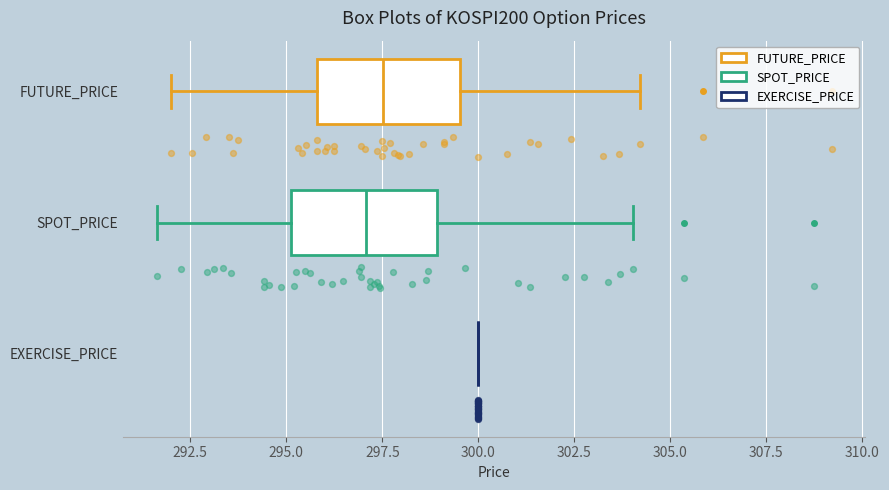

Reading bottom to top, read every box against the x-axis: the position of its median line, the range the box covers, and the ends of its whiskers. The values are not printed on the chart, so give them approximately, as read against the axis.

EXERCISE_PRICE: box collapsed to a line at 300.0, whiskers 300.0 to 300.0
SPOT_PRICE: median 297.0, box 295.0 to 299.0, whiskers 291.5 to 304.0
FUTURE_PRICE: median 297.5, box 296.0 to 299.5, whiskers 292.0 to 304.0